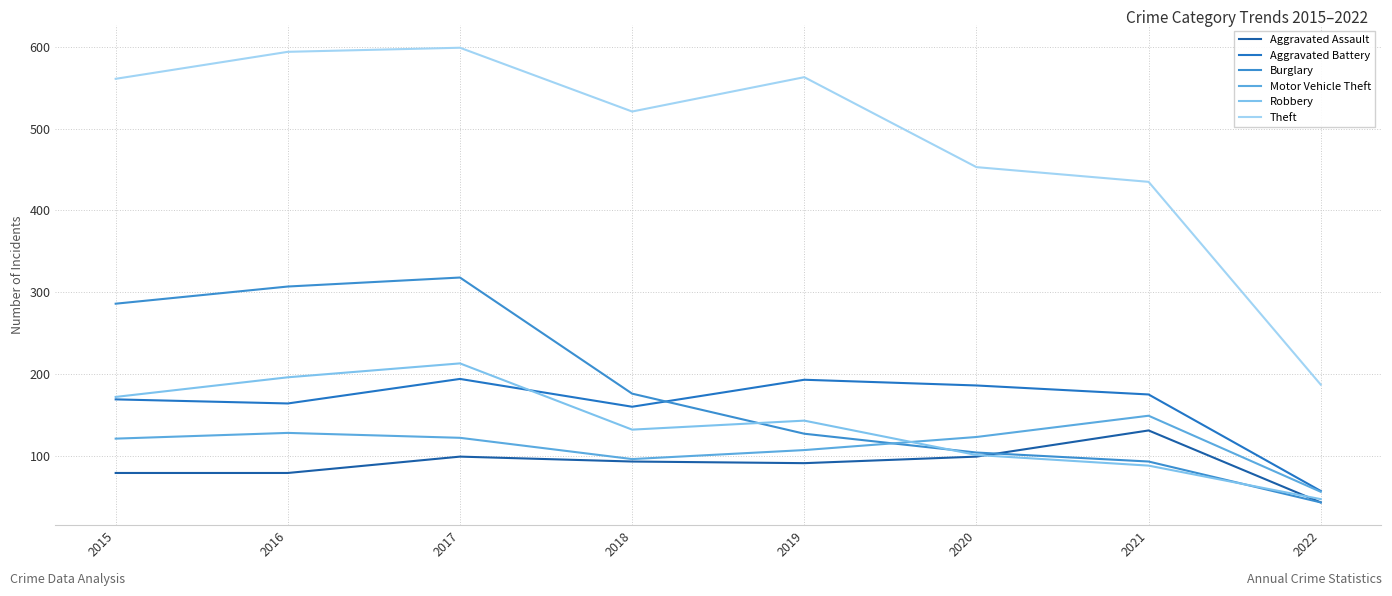

Where is Motor Vehicle Theft nearest to the value 102?

2019